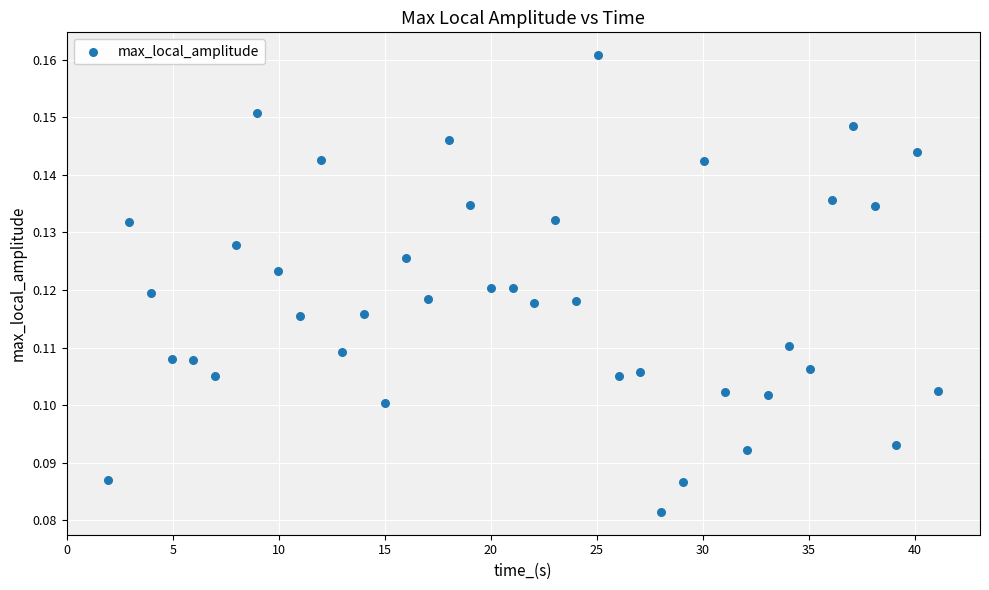

What is the range of X values (max minus min)?

39.2